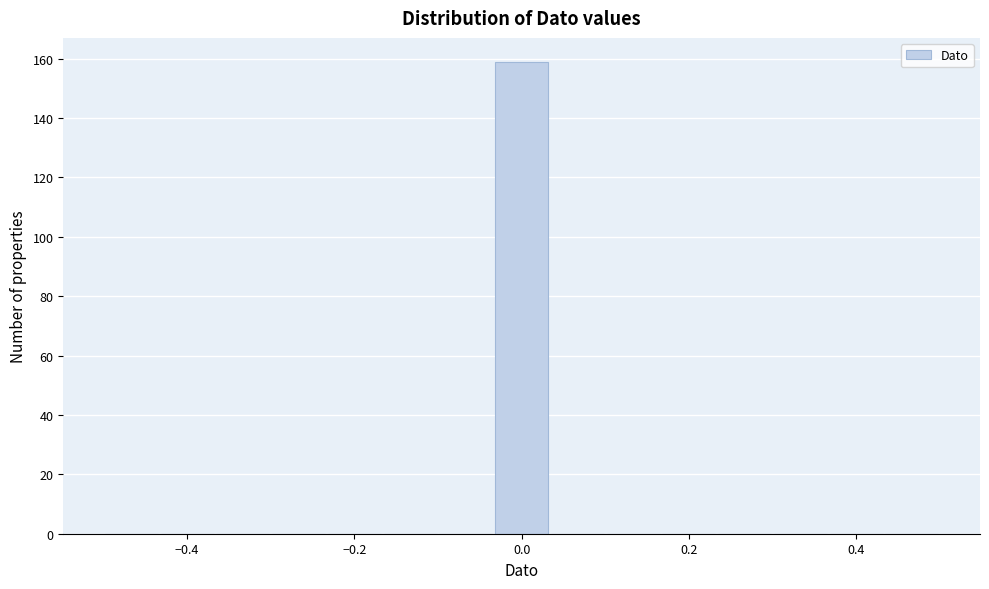

Around what value on the x-axis is the tallest bar? Give the approximate position of its centre, as read against the axis.

0.00